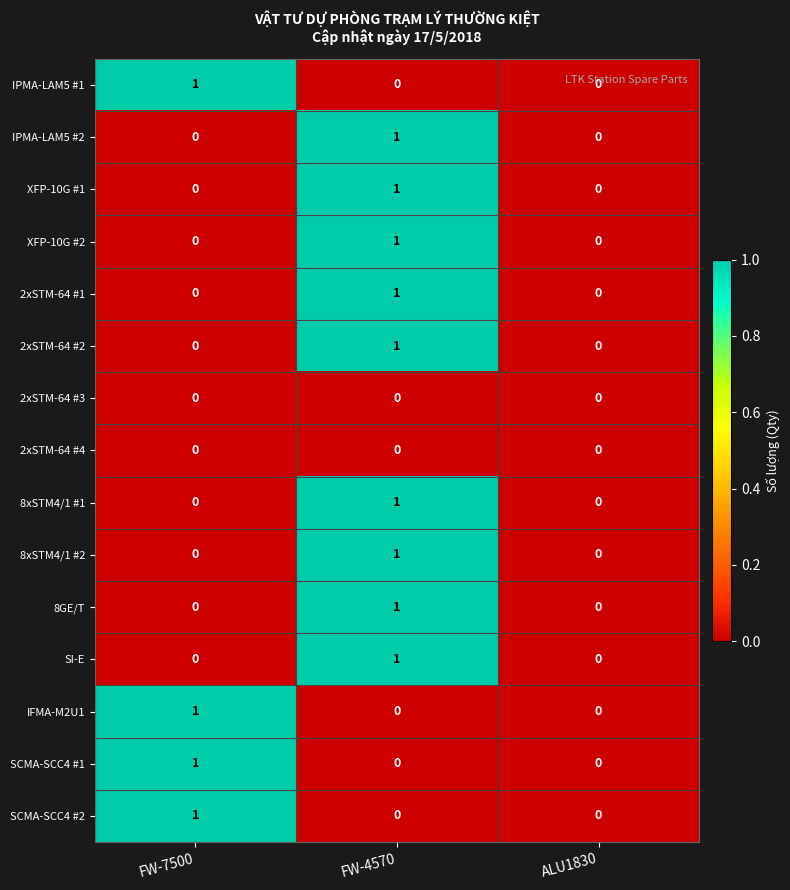

Which category has the highest value in the 2xSTM-64 #2 series?

FW-4570